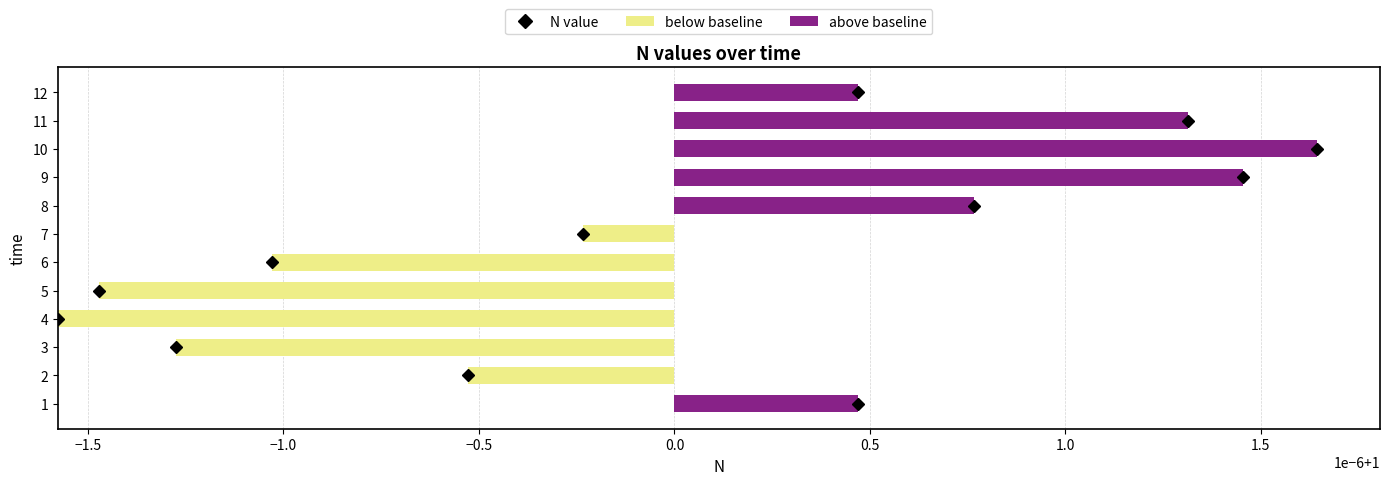

Is it true that below baseline equals 0.0 at 1?

True